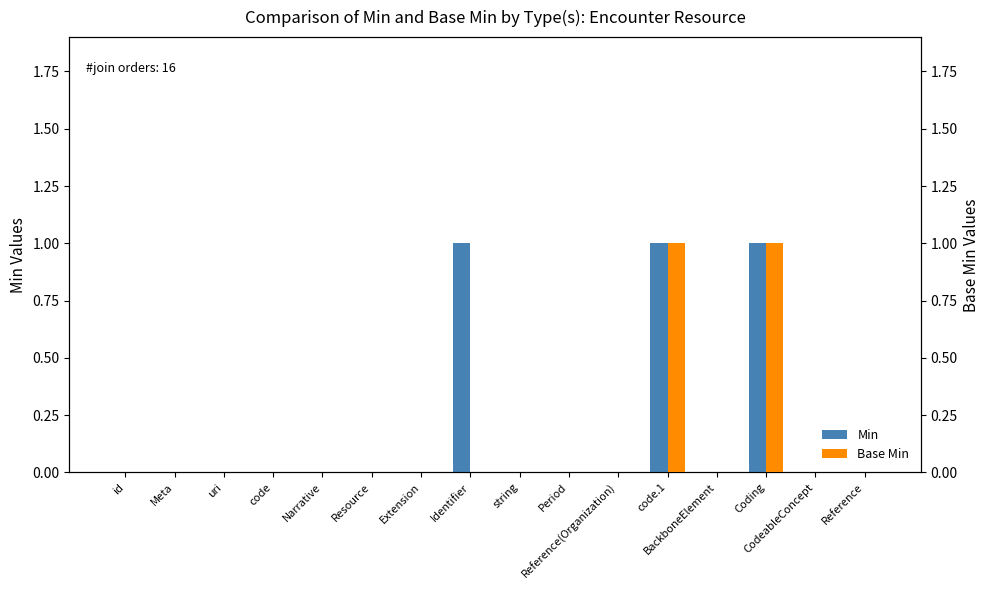

Count the number of data series in this chart.

2